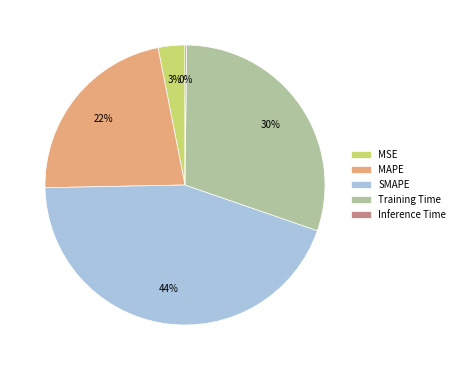

True or false: Training Time accounts for 45% of the total.

False